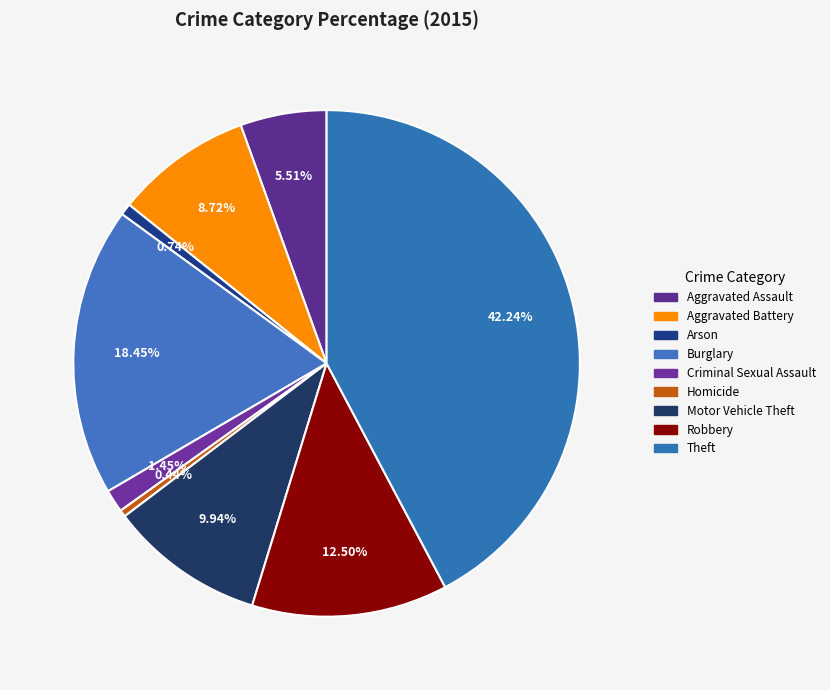

How many slices are in this pie chart?

9